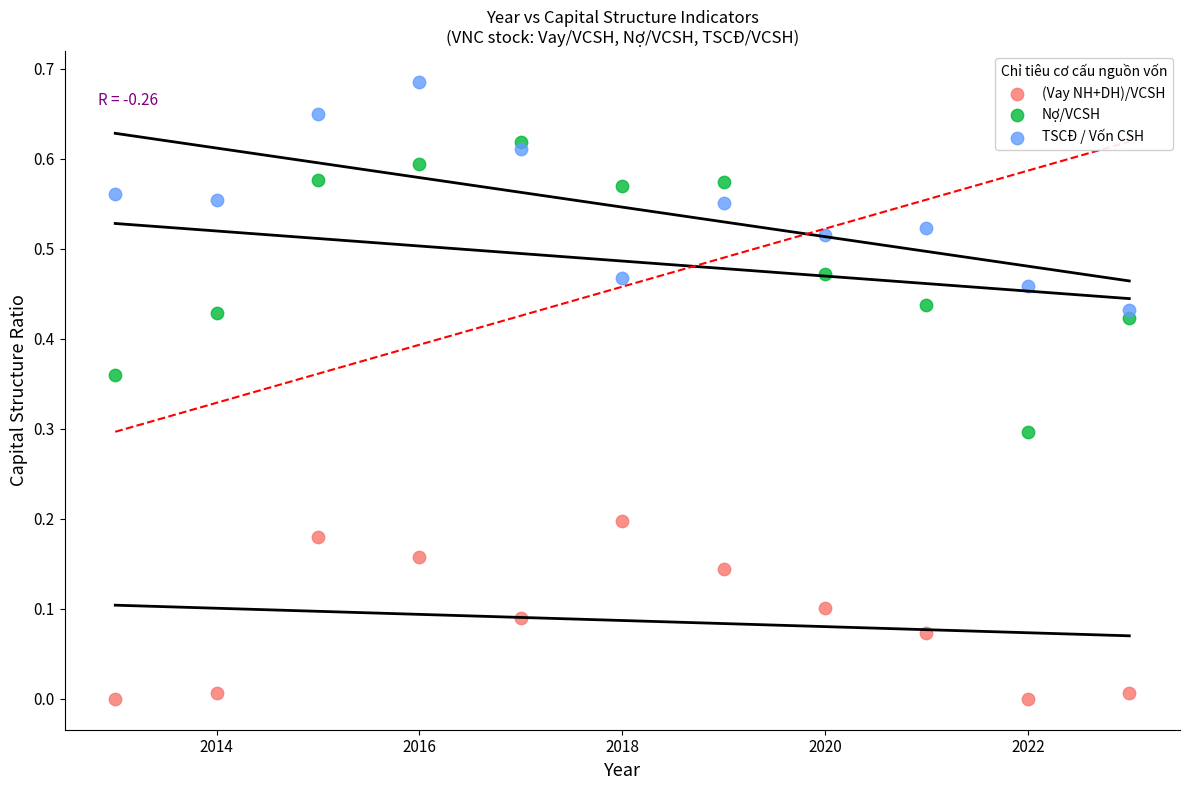

What are all the series names shown in the legend?

(Vay NH+DH)/VCSH, Nợ/VCSH, TSCĐ / Vốn CSH